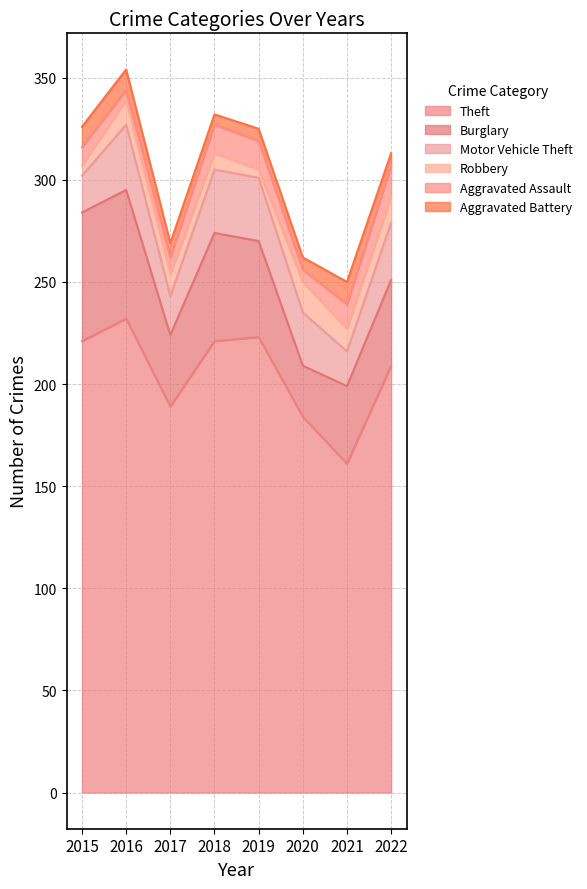

What is the lowest value of the Theft series?

161